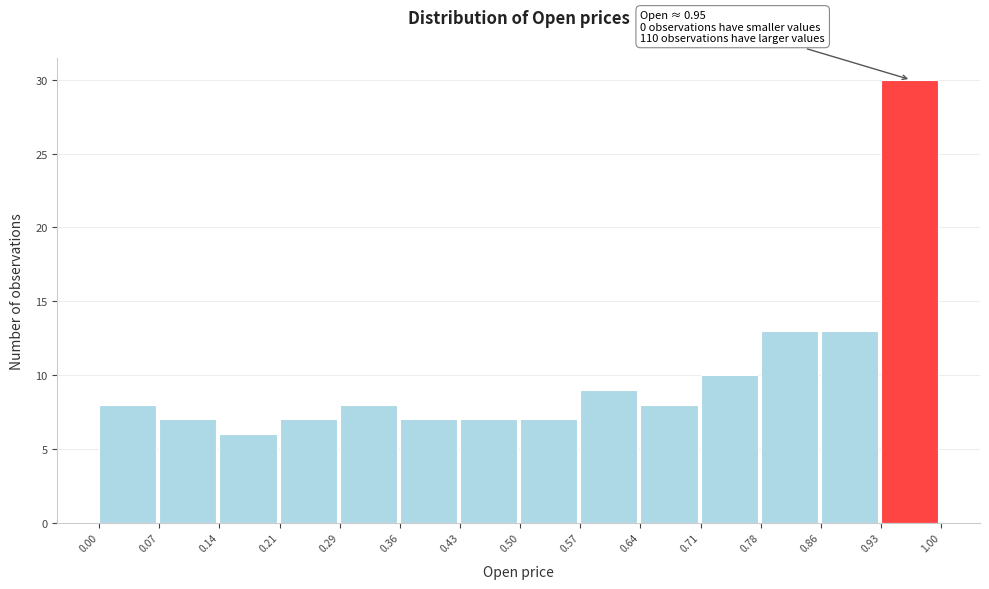

Which range on the x-axis has the tallest bar?

0.93 to 1.00